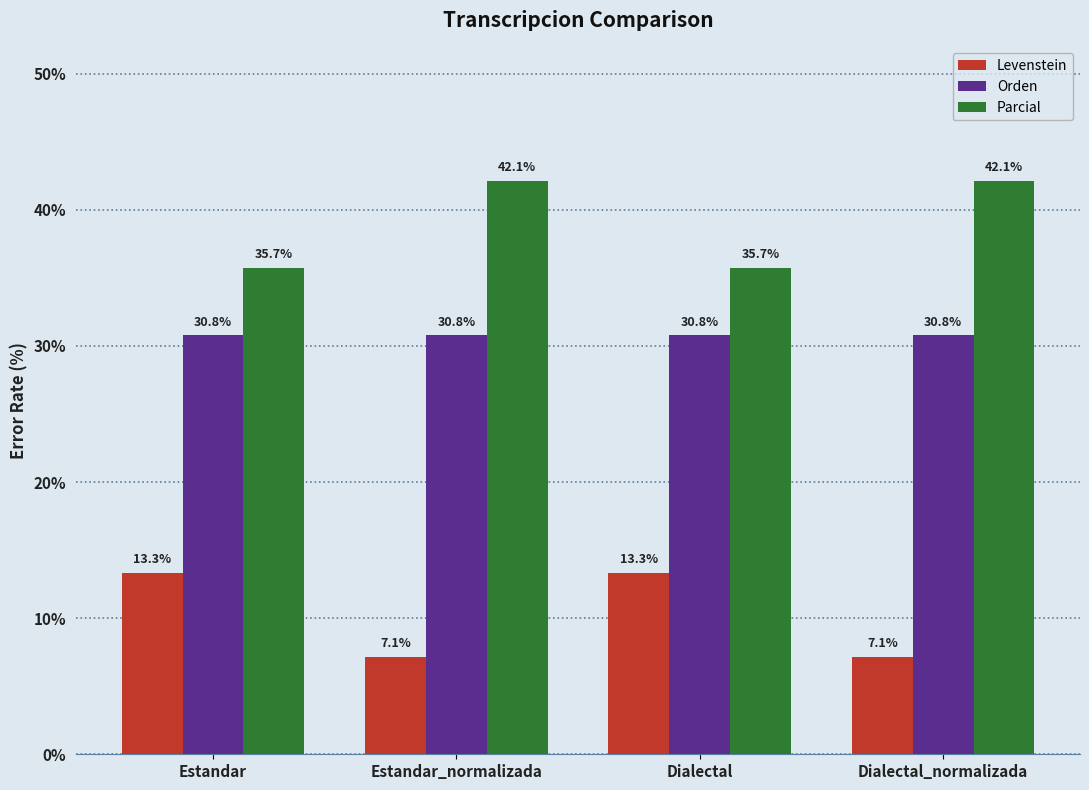

Which series has the largest total across all categories?

Parcial